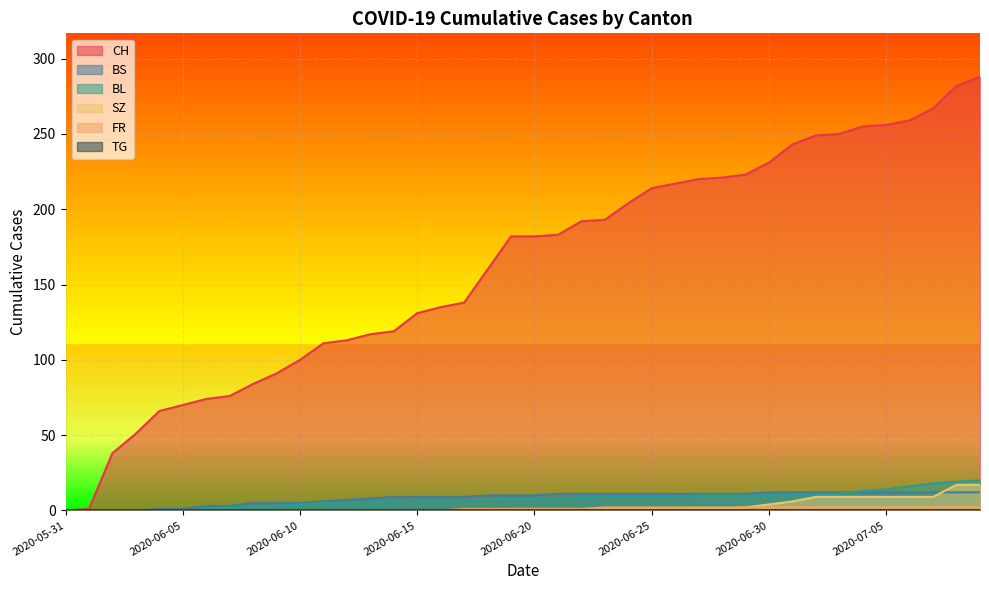

Which series has the largest total across all categories?

CH